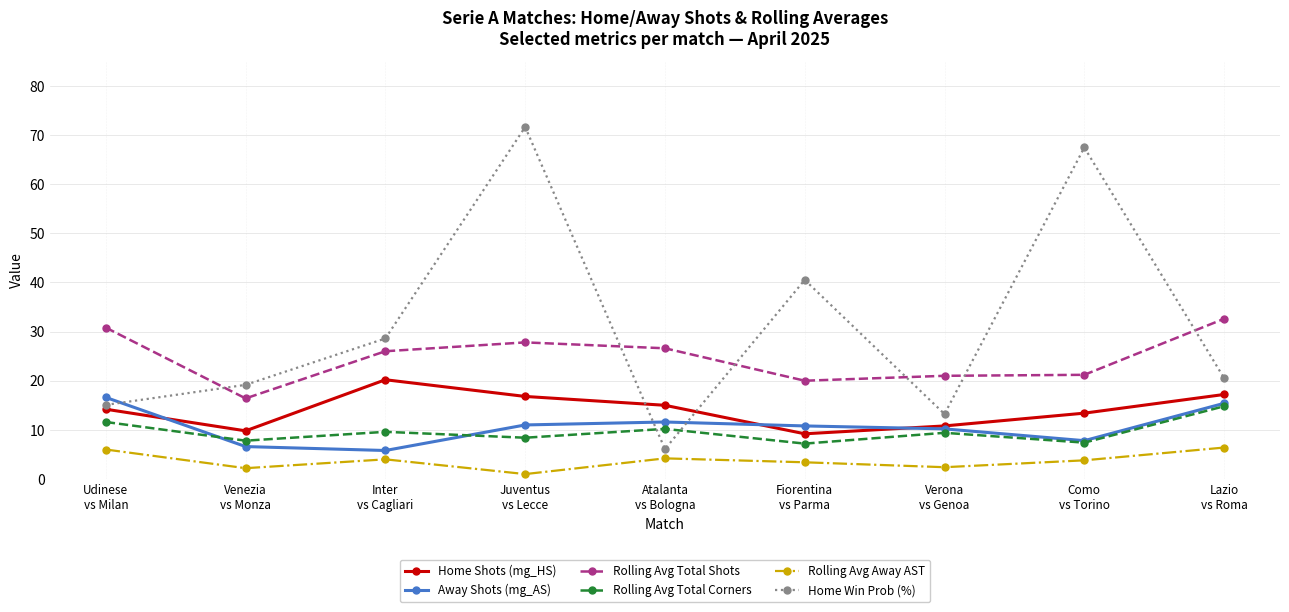

The value of Rolling Avg Total Shots at Fiorentina
vs Parma is 20.0. True or false?

True